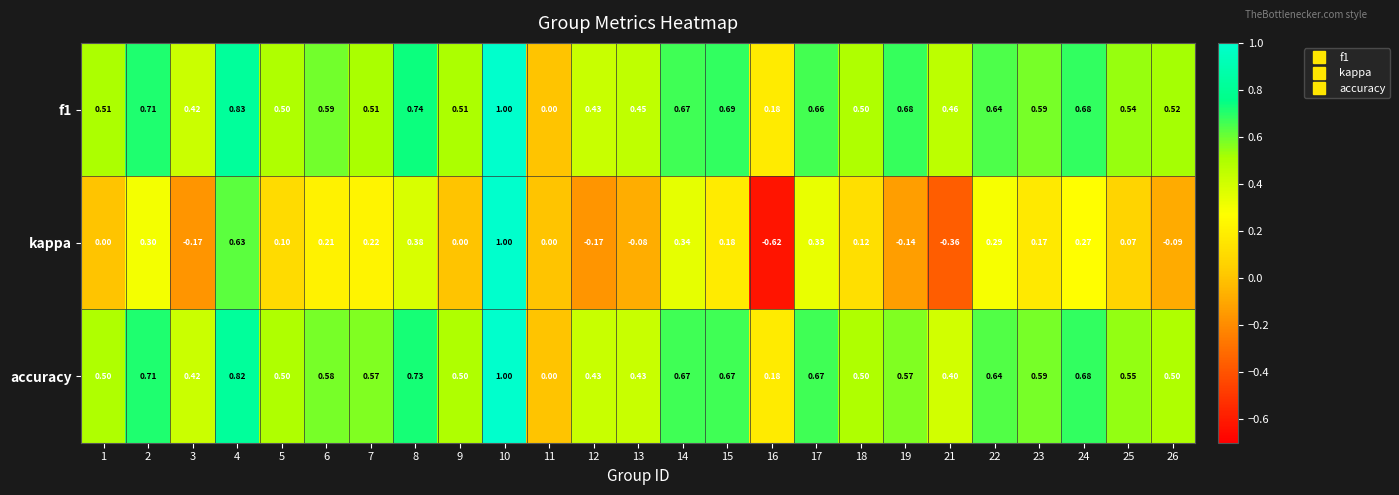

How many values in accuracy are above zero?

24